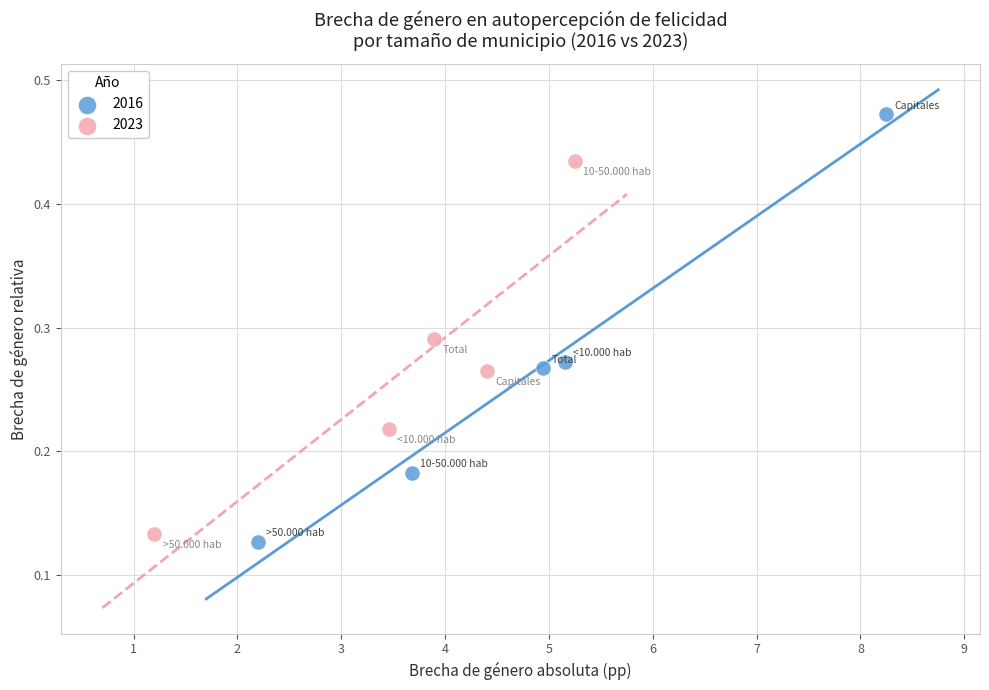

Which series has the widest spread of Y values?

2016